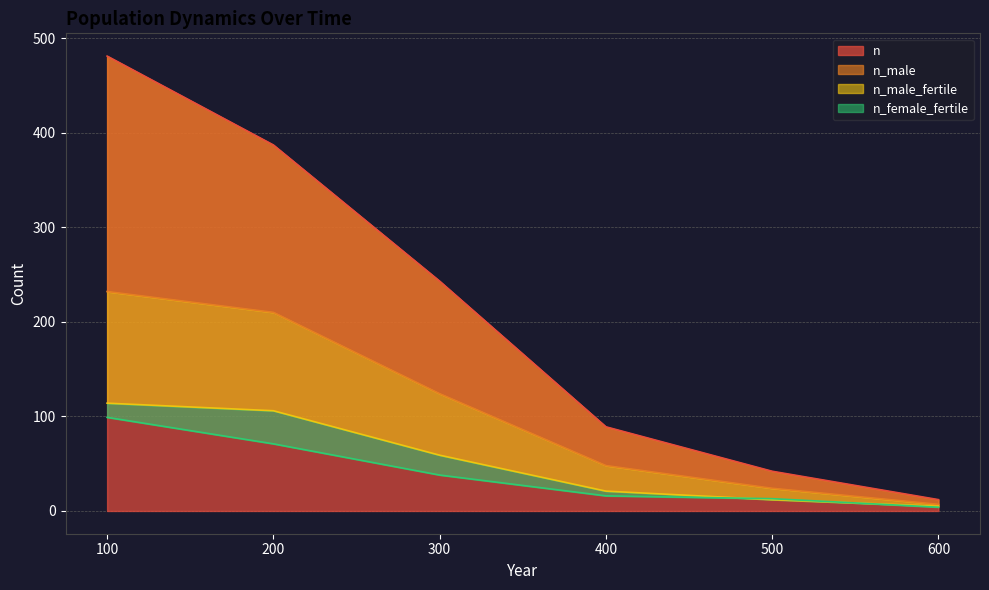

What are all the series names shown in the legend?

n, n_male, n_male_fertile, n_female_fertile